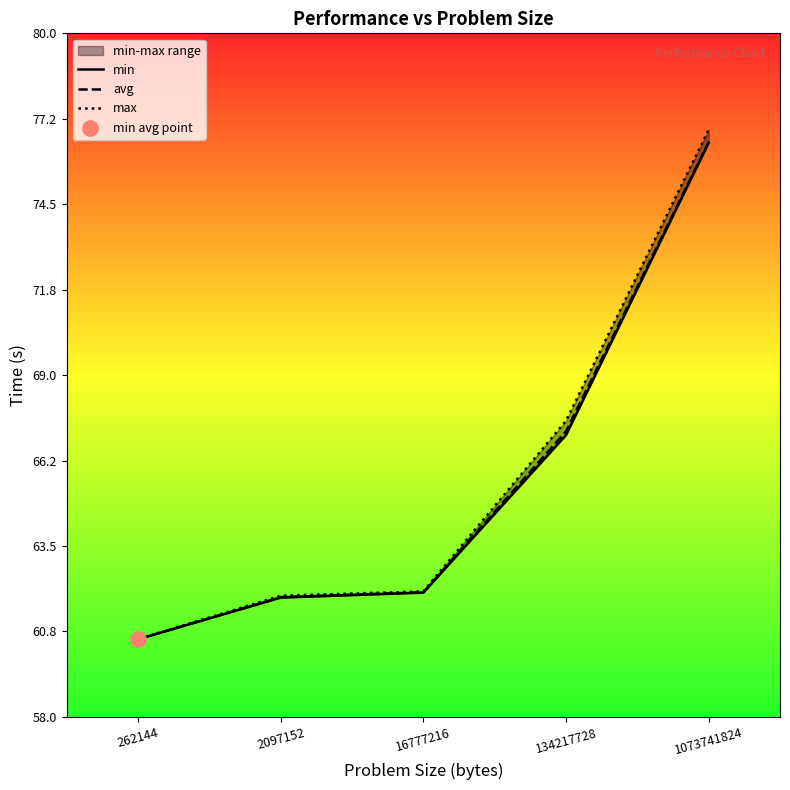

Which series contains the lowest Y value?

min